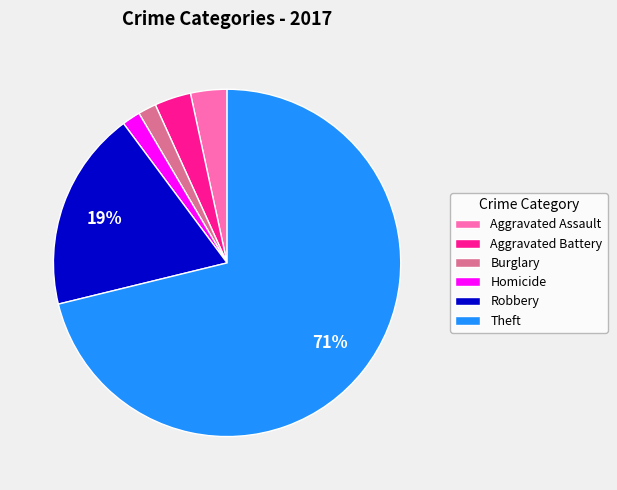

Is the sum of Theft and Homicide greater than half?

Yes